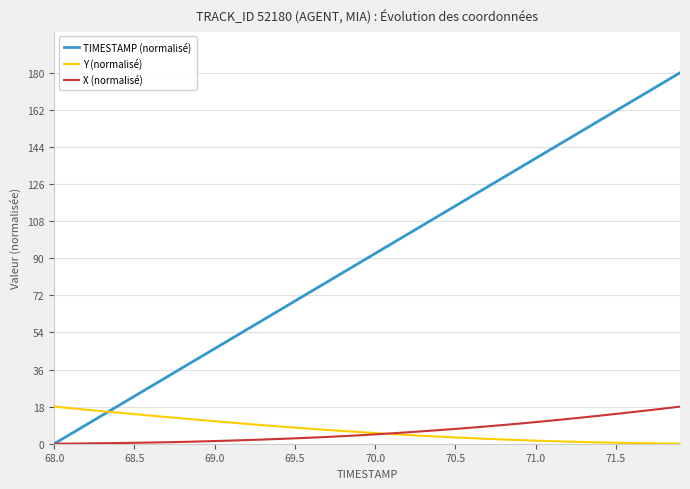

Which series has the largest total across all categories?

TIMESTAMP (normalisé)